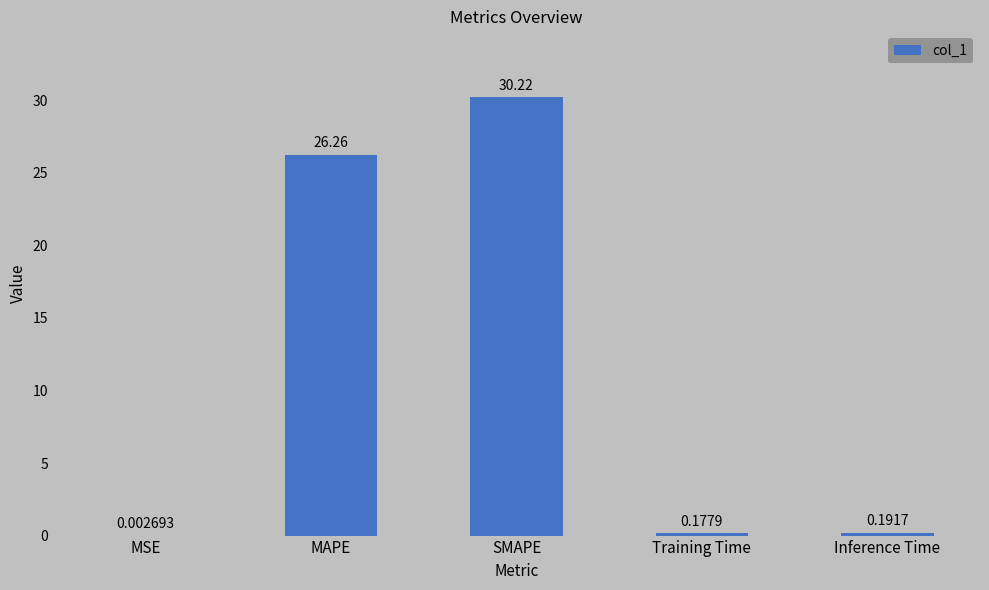

Where is the data nearest to the value 15?

MAPE